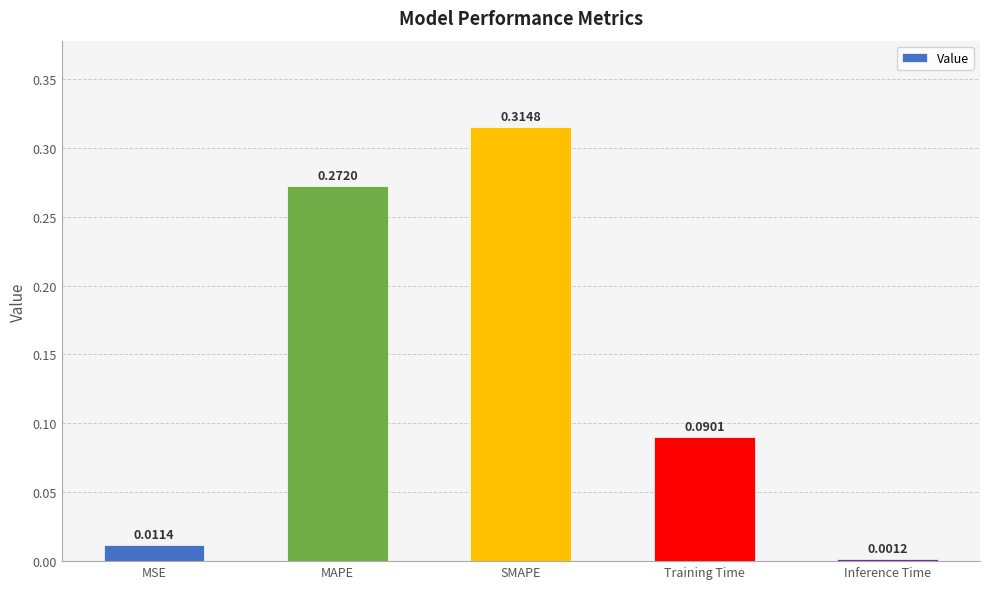

Between Inference Time and Training Time, which is larger?

Training Time